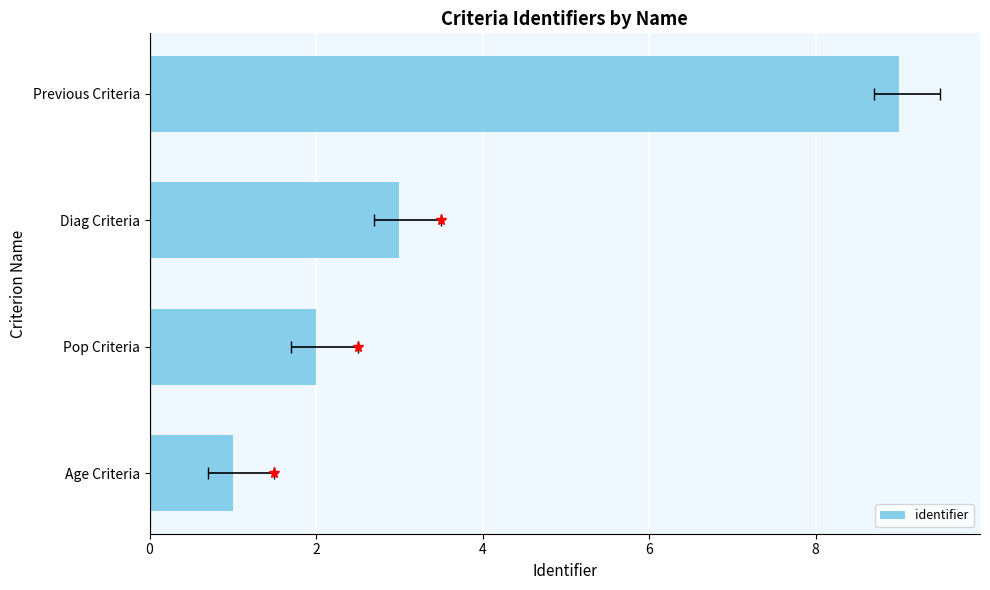

What is the value of the 3rd bar from the left?

3